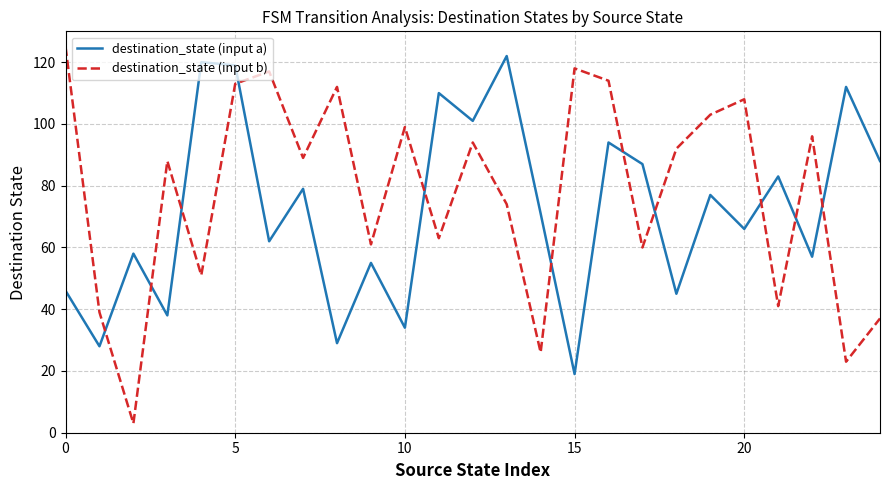

Which series has the widest spread of values?

destination_state (input b)